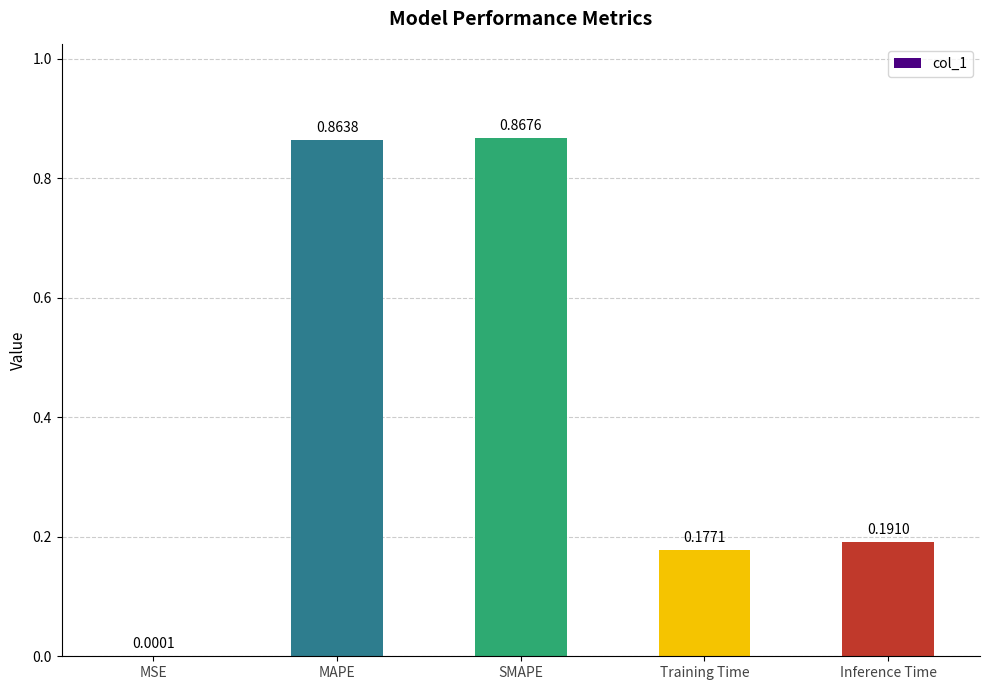

Where is the data nearest to the value 0?

MSE